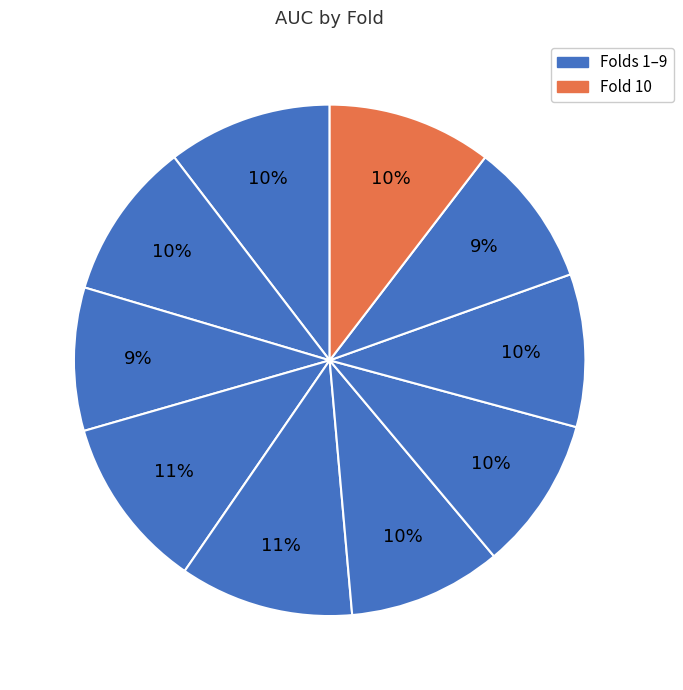

How many segments does this pie chart have?

10